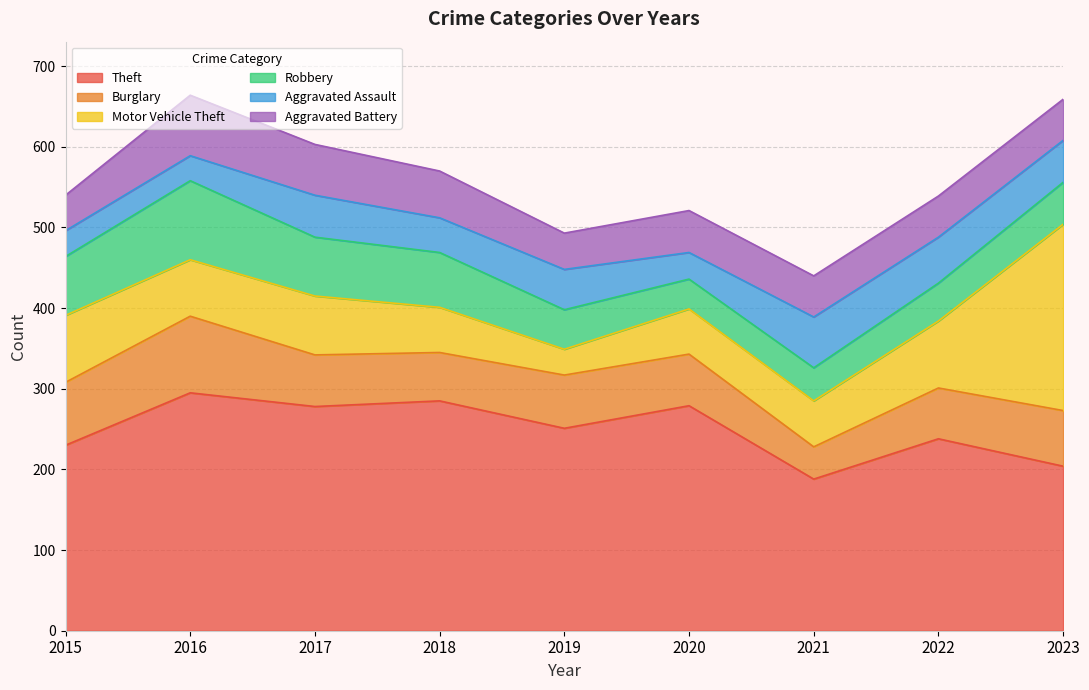

What is the highest value of the Theft series?

295